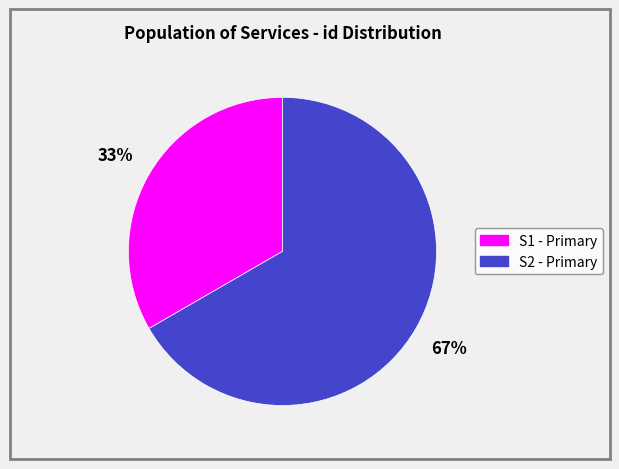

Which category accounts for the majority?

S2 - Primary